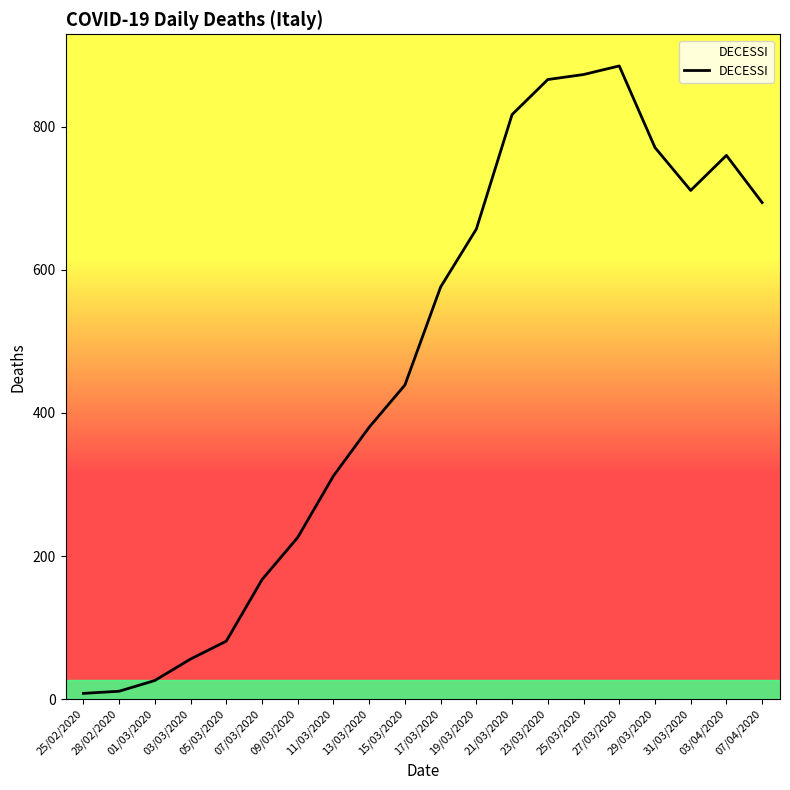

What is the ratio of the value at 21/03/2020 to the value at 29/03/2020?

1.1